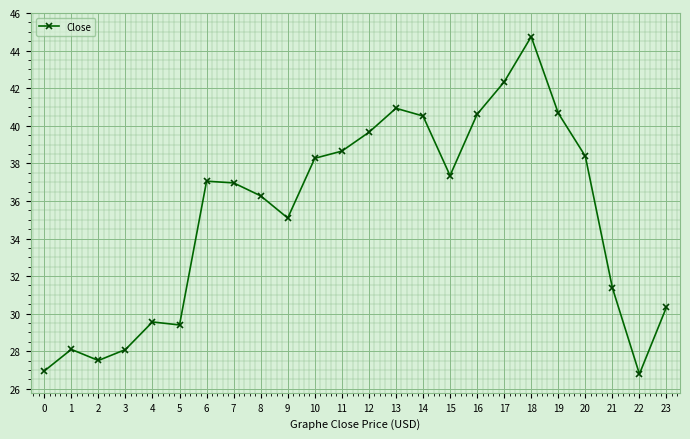

What is the change in value from 7 to 12?

+2.7